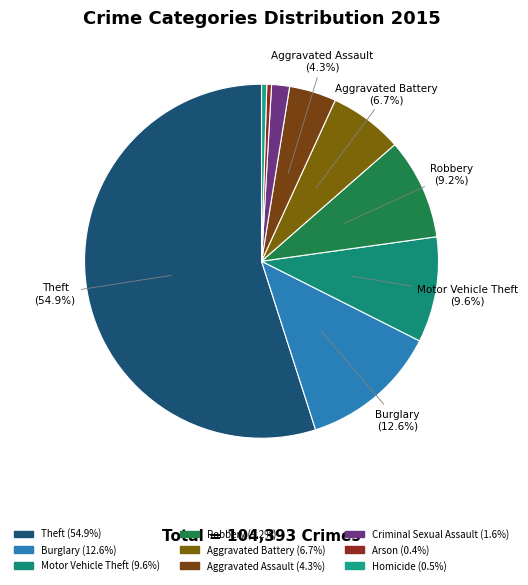

Count the number of slices in the pie.

9